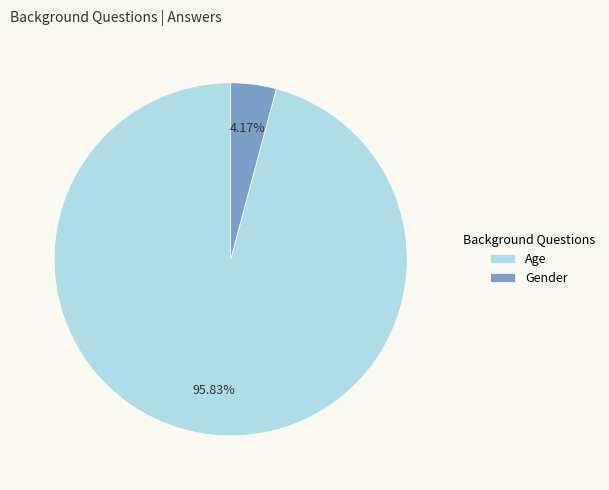

To the nearest percent, what is the difference between the largest and smallest slice percentages?

92%